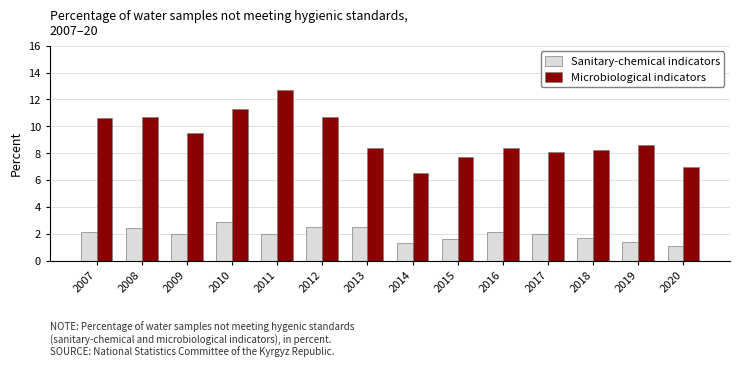

What is the value of the Sanitary-chemical indicators bar at the 13th from the left?

1.4